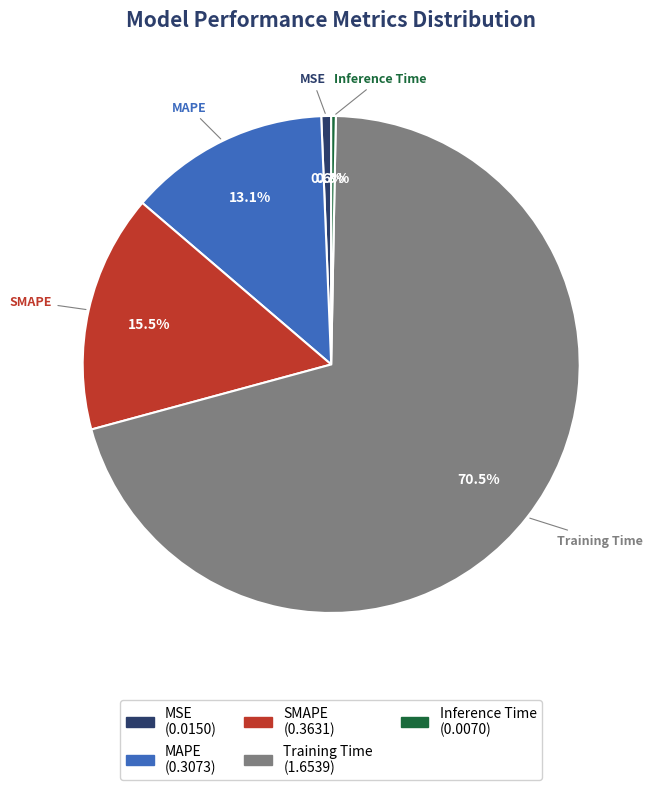

What portion of the pie excludes SMAPE?

84.5%